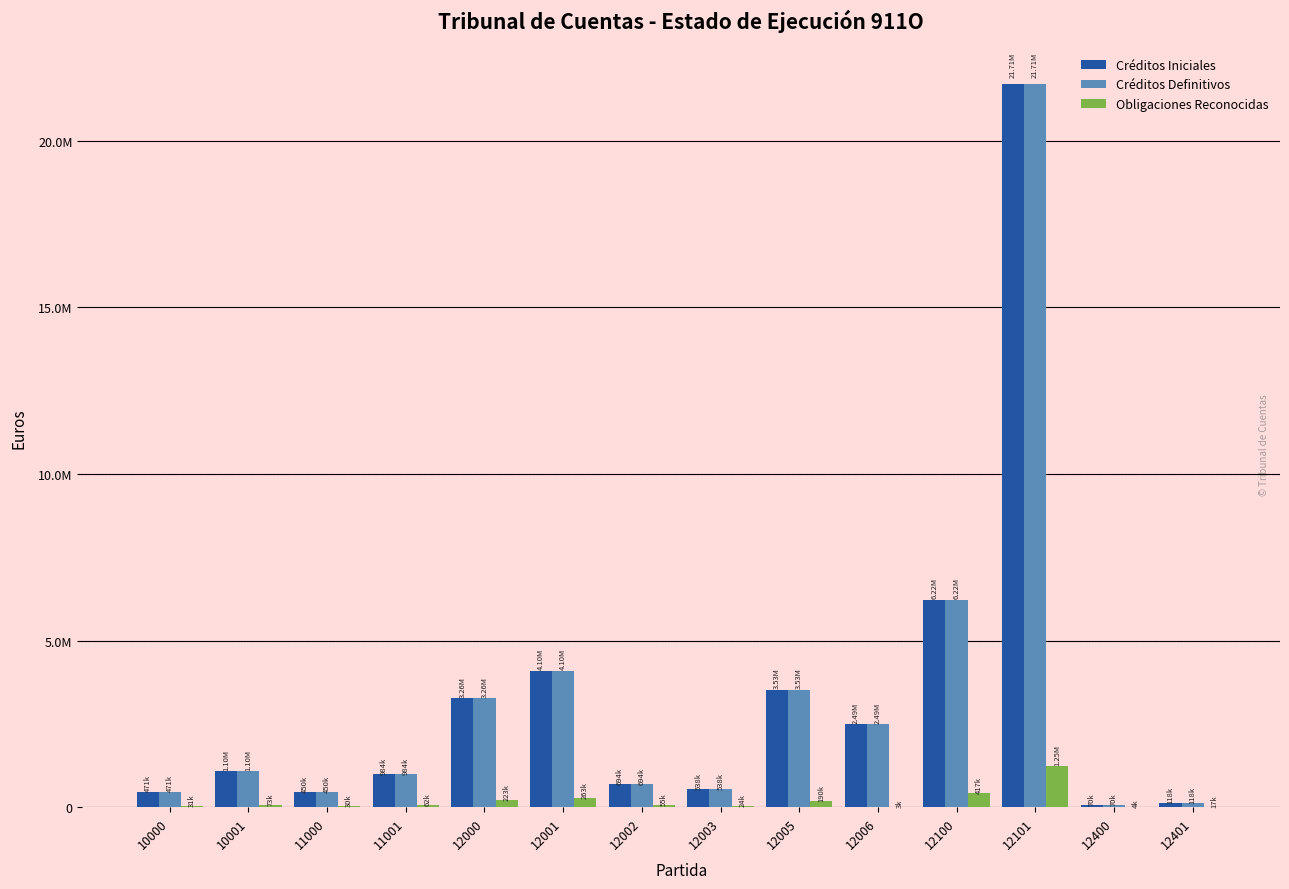

At which category is the sum across all series the highest?

12101